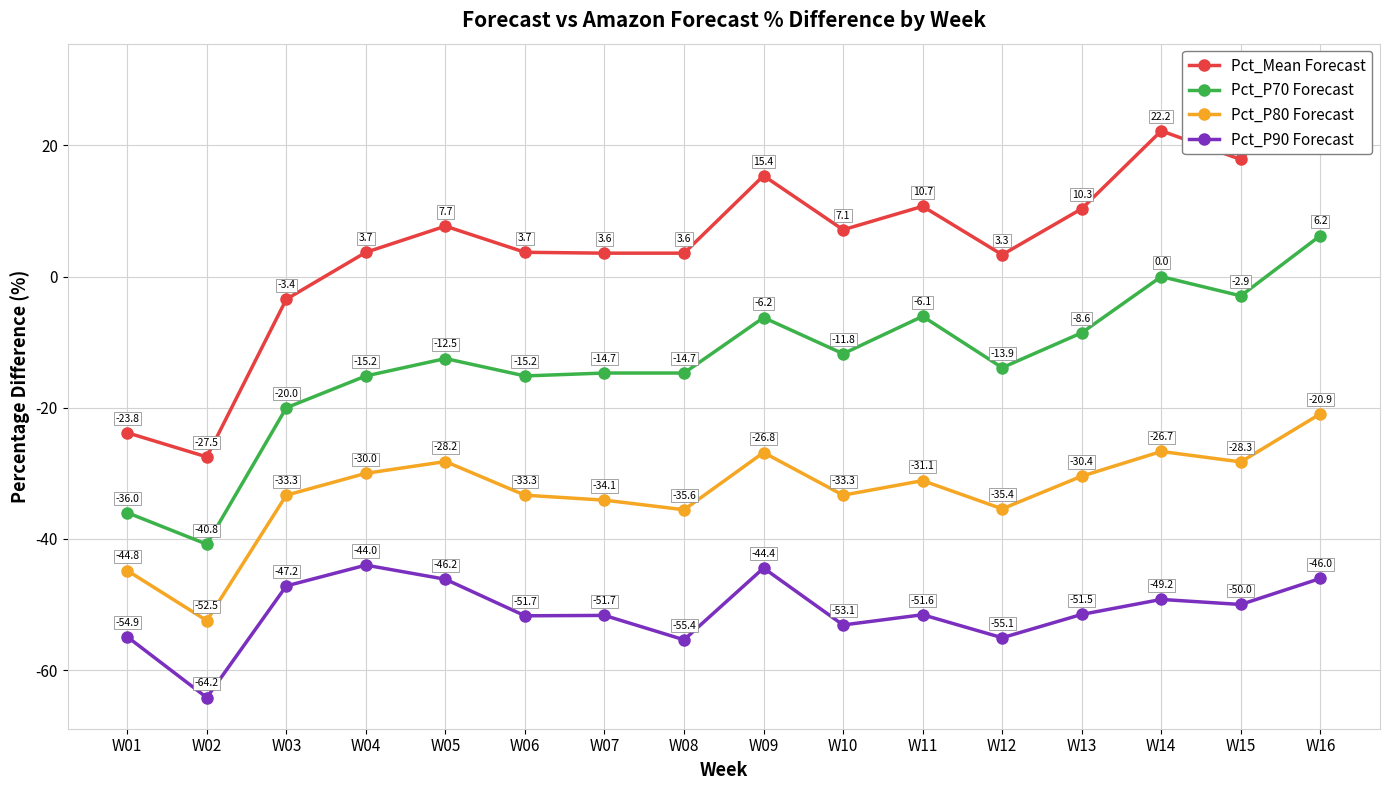

At which label does Pct_P90 Forecast first exceed -51?

W03